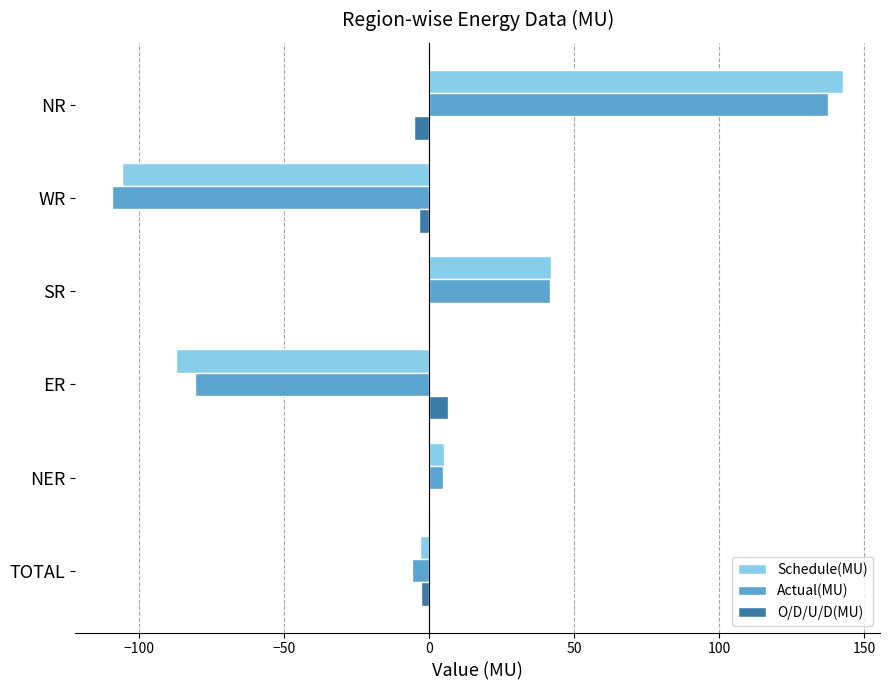

What is the approximate value of Schedule(MU) at ER?

-87.1